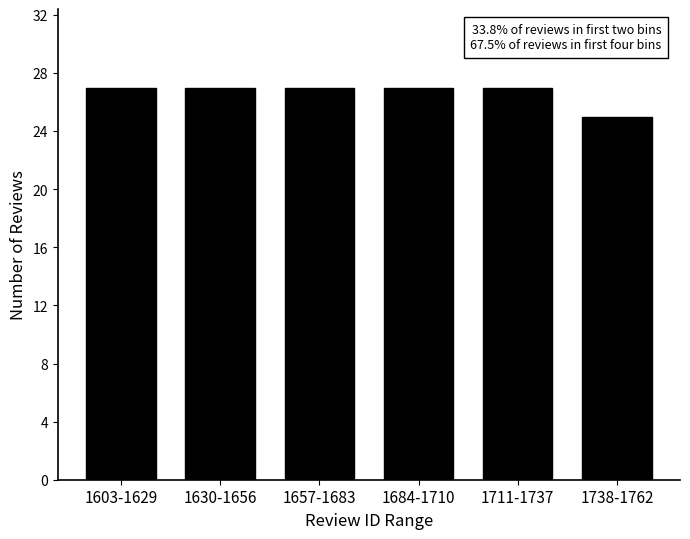

Reading right to left, transcribe all the data shown in this chart.

25	27	27	27	27	27